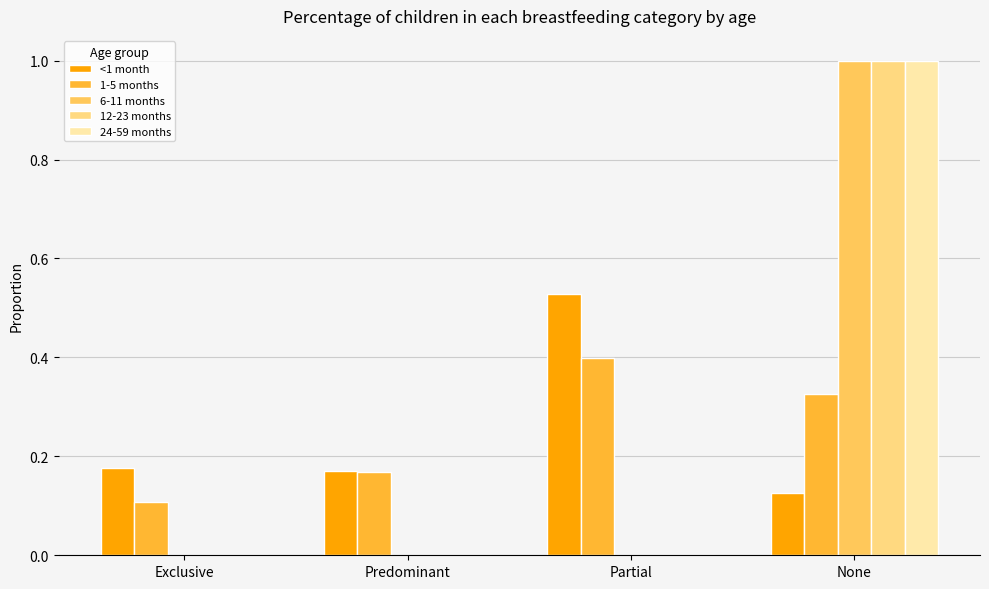

True or false: 24-59 months has a value of 1.0 at None.

True